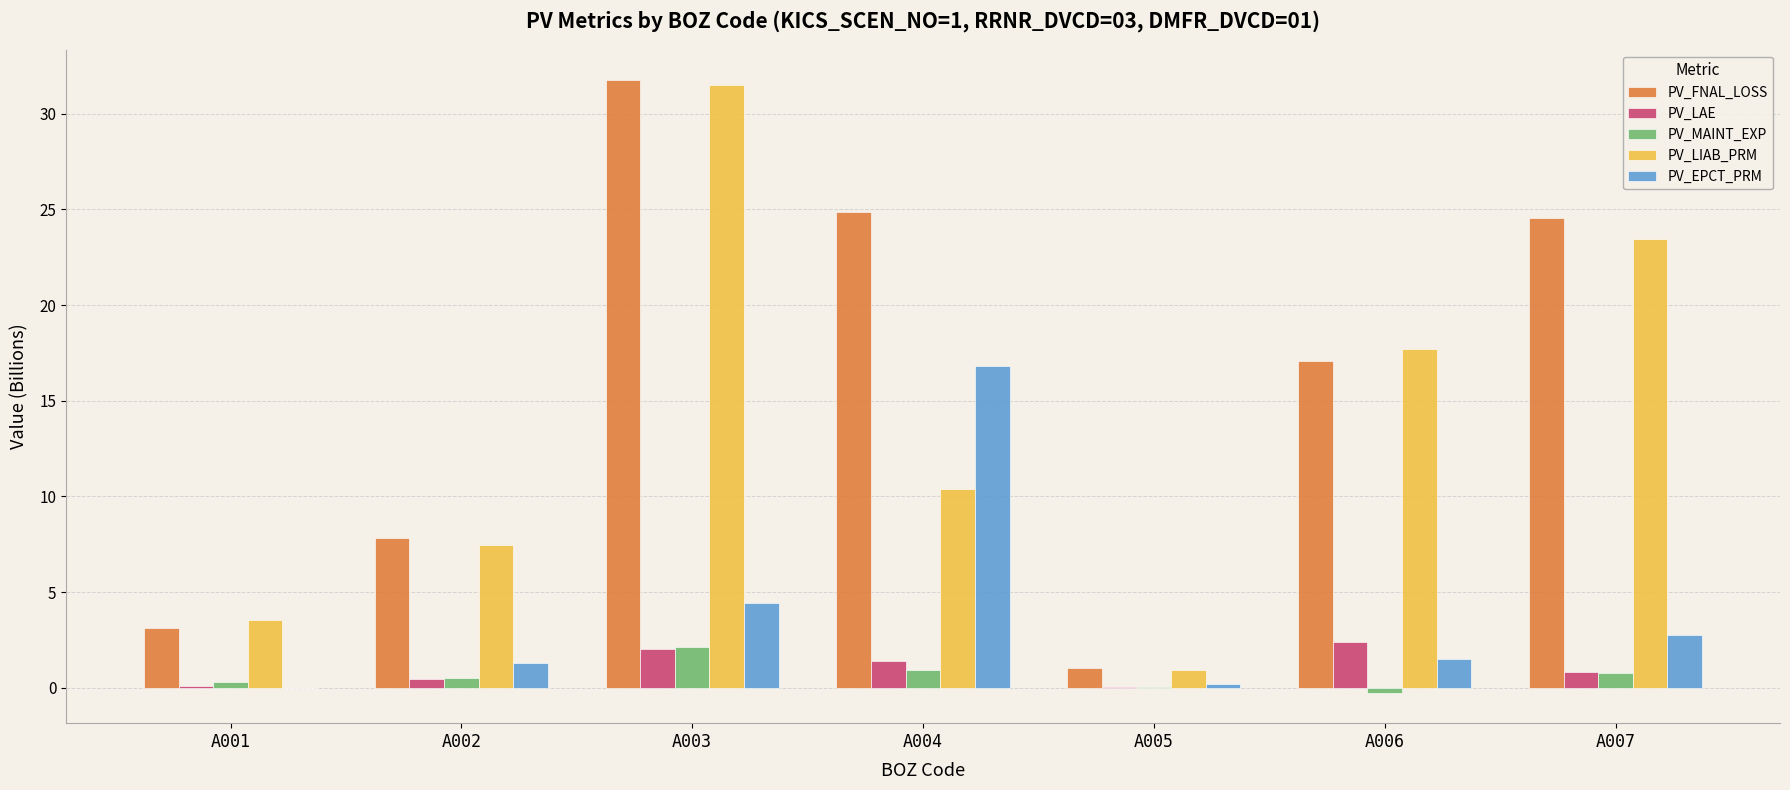

What is the maximum value shown in the chart?

31.7